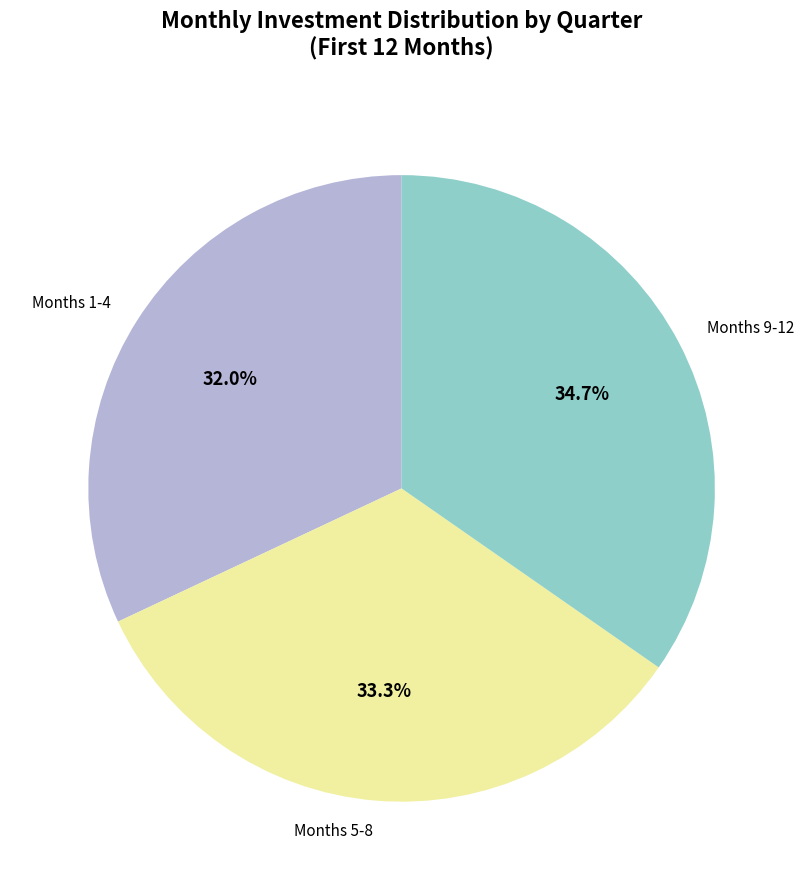

Does Months 5-8 account for over 50% of the chart?

No